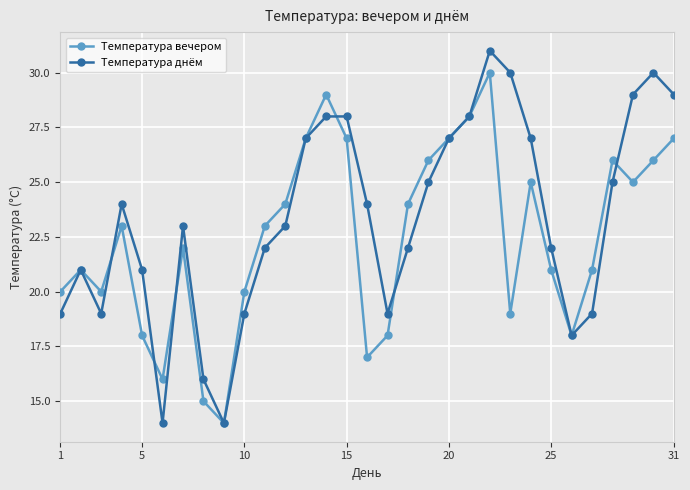

What is the maximum value shown in the chart?

31